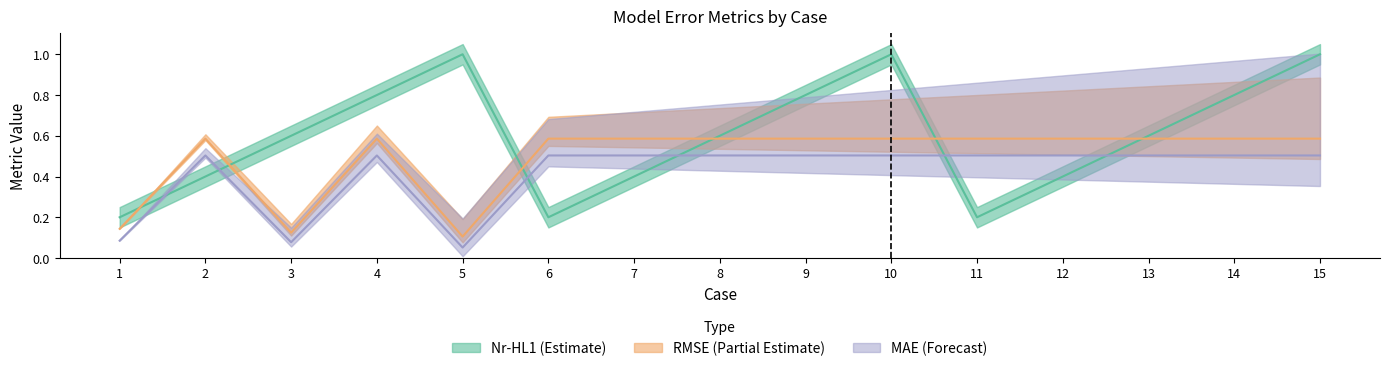

Is this an area chart (filled region under the line)?

No